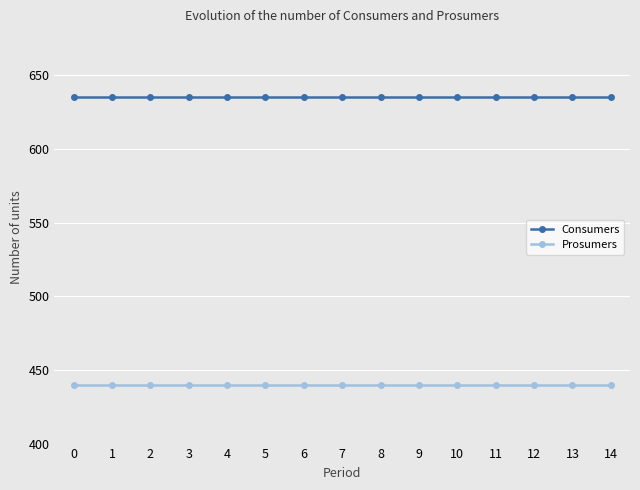

Is it true that Prosumers equals 440 at 6?

True